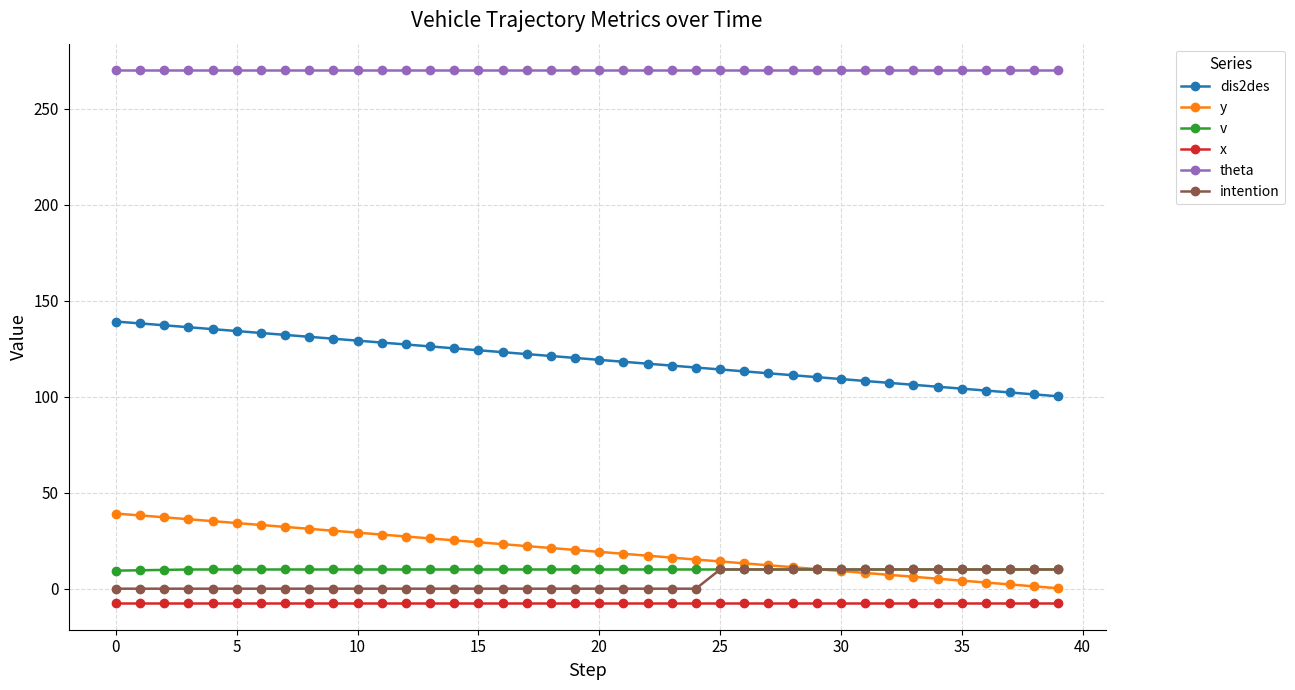

Does the chart display data point markers on the line(s)?

Yes